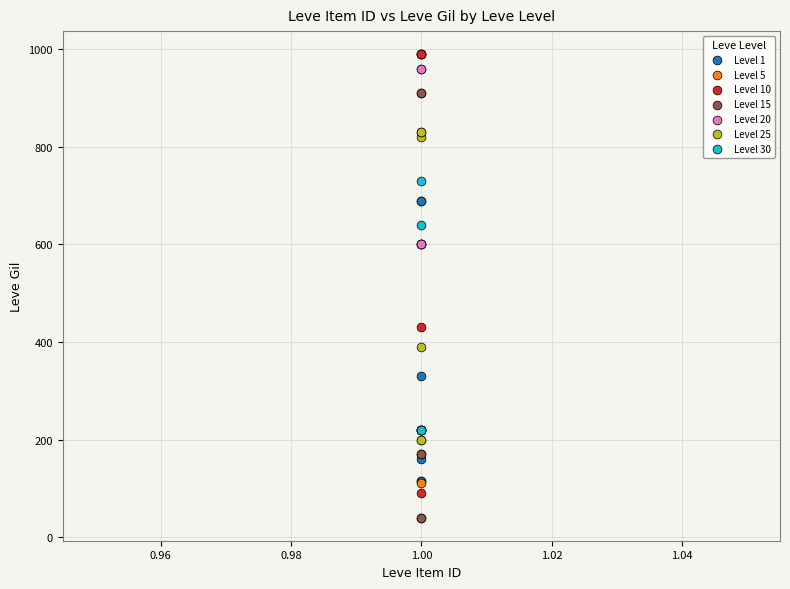

Which series reaches the minimum Y coordinate?

Level 15